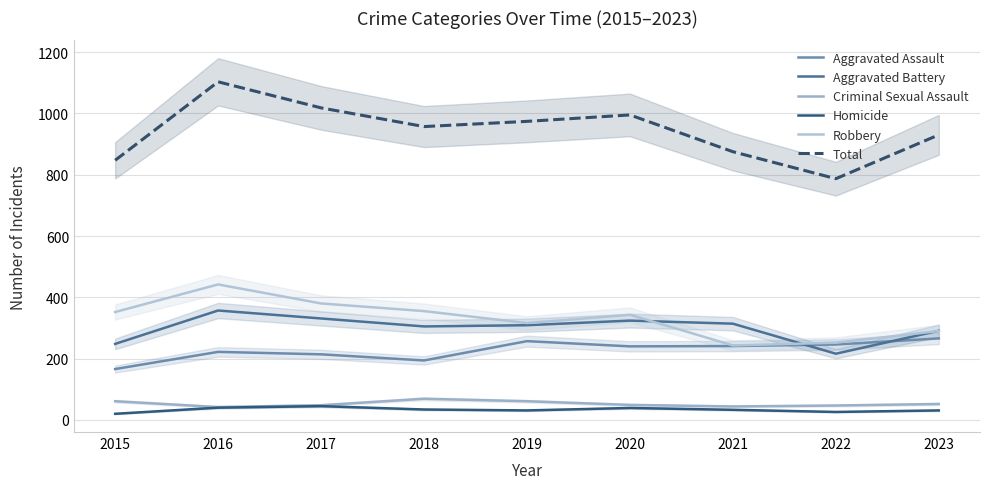

True or false: Homicide has a value of 45 at 2017.

True